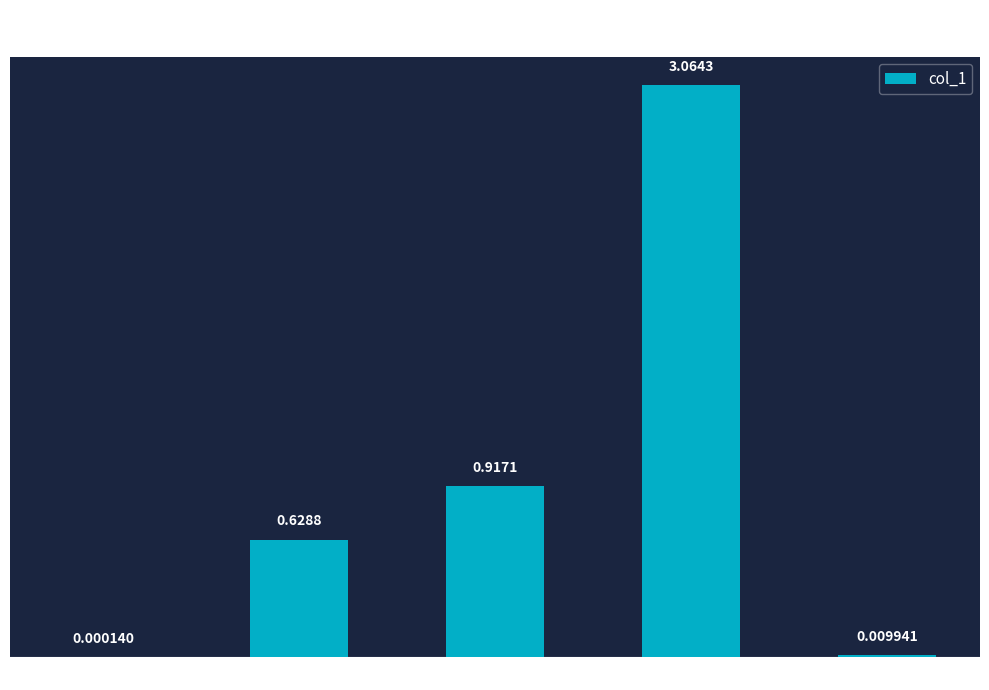

Which category has the highest value across all series?

Training Time